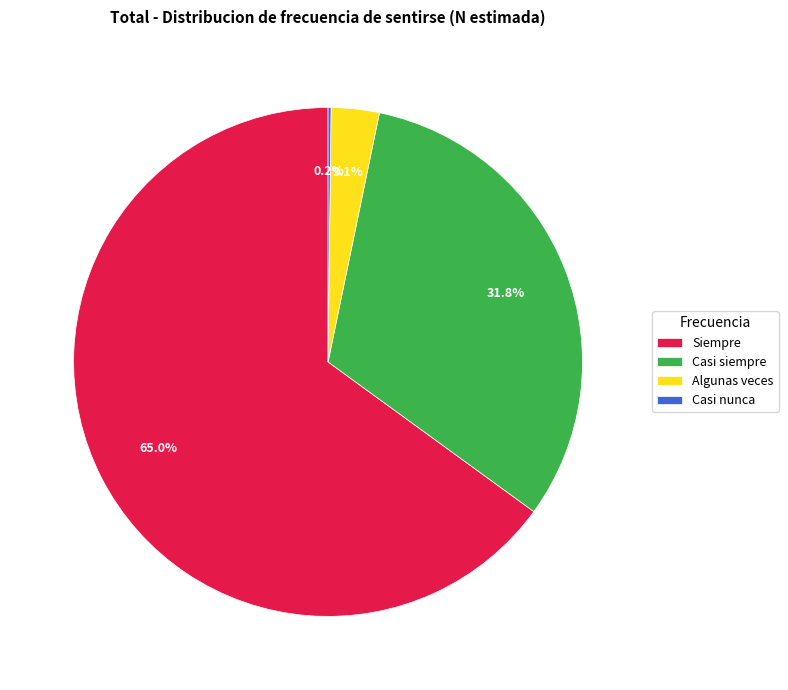

Which has a higher value, Algunas veces or Siempre?

Siempre